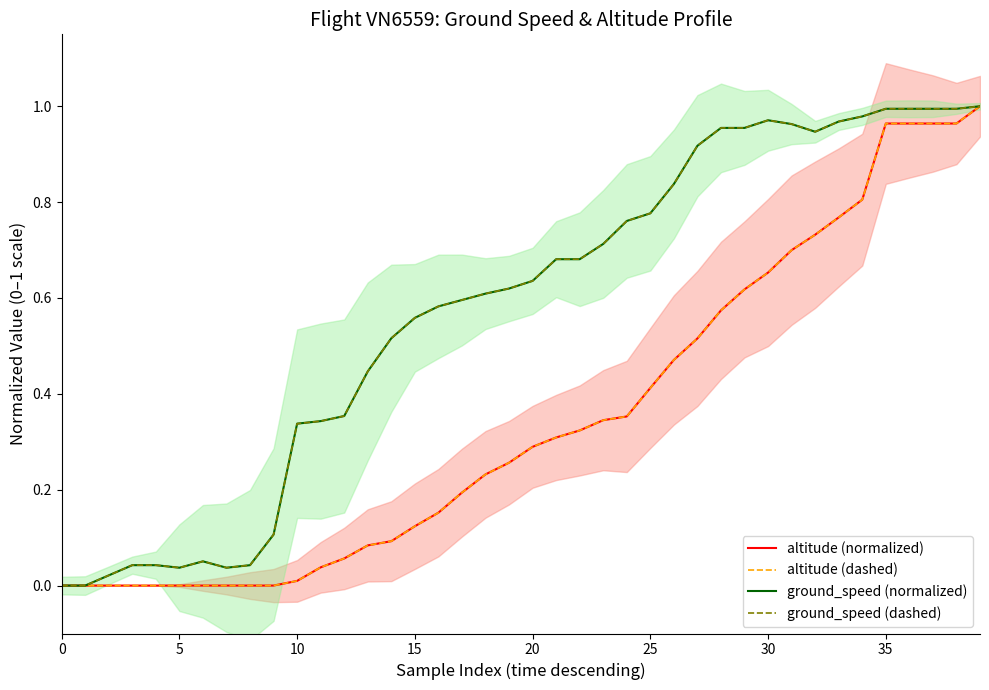

Does the chart display data point markers on the line(s)?

No